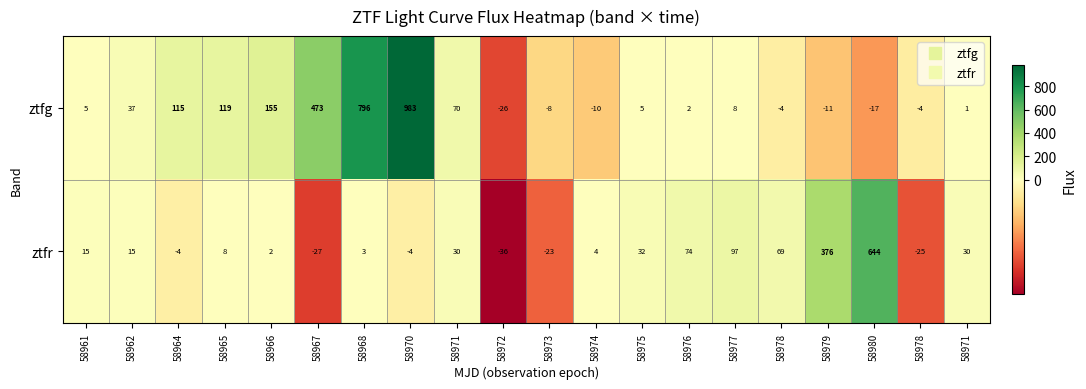

How many positive values does the ztfg series have?

13